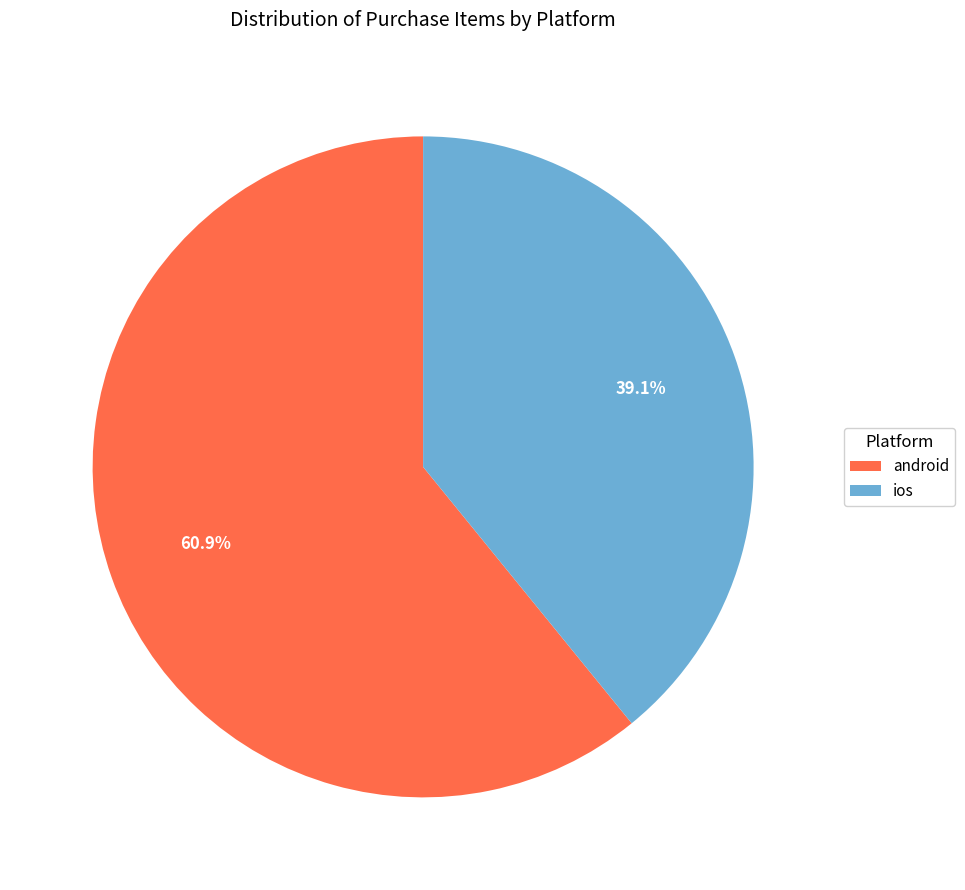

To the nearest percent, what is the difference between the ios and android slice percentages?

22%